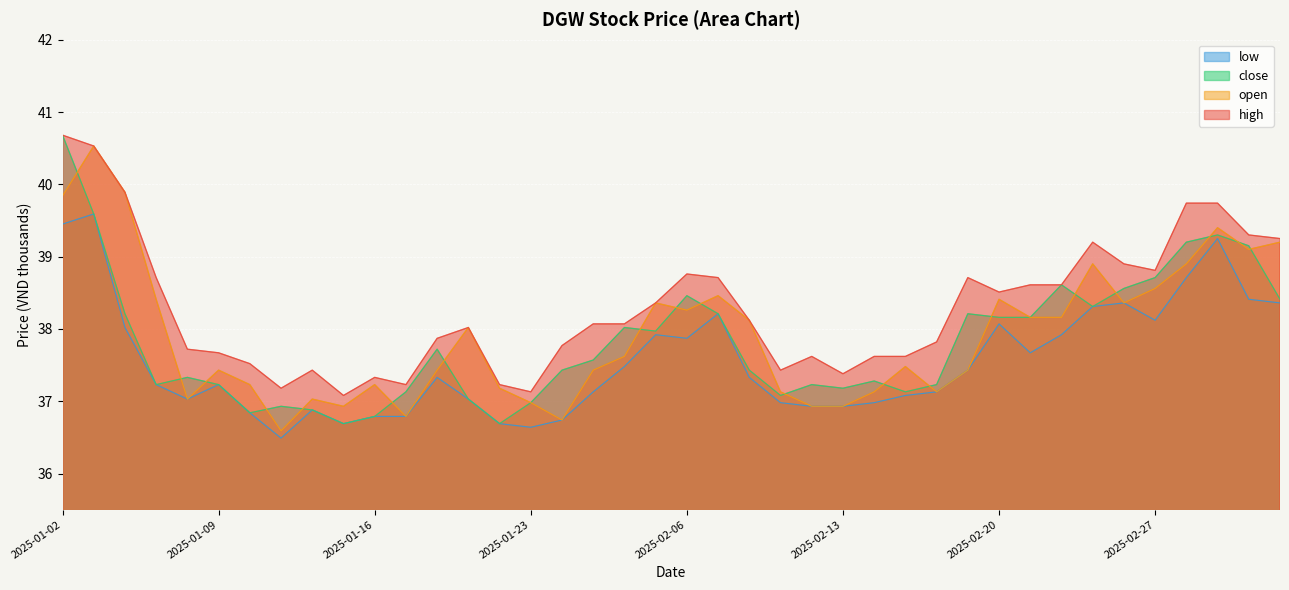

Reading right to left, transcribe all the data shown in this chart.

high: 39.2	39.3	39.7	39.7	38.8	38.9	39.2	38.6	38.6	38.5	38.7	37.8	37.6	37.6	37.4	37.6	37.4	38.1	38.7	38.8	38.4	38.1	38.1	37.8	37.1	37.2	38.0	37.9	37.2	37.3	37.1	37.4	37.2	37.5	37.7	37.7	38.7	39.9	40.5	40.7
open: 39.2	39.1	39.4	38.9	38.6	38.4	38.9	38.2	38.2	38.4	37.4	37.1	37.5	37.1	36.9	36.9	37.1	38.1	38.5	38.3	38.4	37.6	37.4	36.7	37.0	37.2	38.0	37.4	36.8	37.2	36.9	37.0	36.6	37.2	37.4	37.0	38.4	39.9	40.5	39.8
close: 38.4	39.1	39.3	39.2	38.7	38.6	38.3	38.6	38.2	38.2	38.2	37.2	37.1	37.3	37.2	37.2	37.1	37.4	38.2	38.5	38.0	38.0	37.6	37.4	37.0	36.7	37.0	37.7	37.1	36.8	36.7	36.9	36.9	36.8	37.2	37.3	37.2	38.2	39.6	40.7
low: 38.4	38.4	39.2	38.7	38.1	38.4	38.3	37.9	37.7	38.1	37.4	37.1	37.1	37.0	36.9	36.9	37.0	37.3	38.2	37.9	37.9	37.5	37.1	36.7	36.6	36.7	37.0	37.3	36.8	36.8	36.7	36.9	36.5	36.8	37.2	37.0	37.2	38.0	39.6	39.5